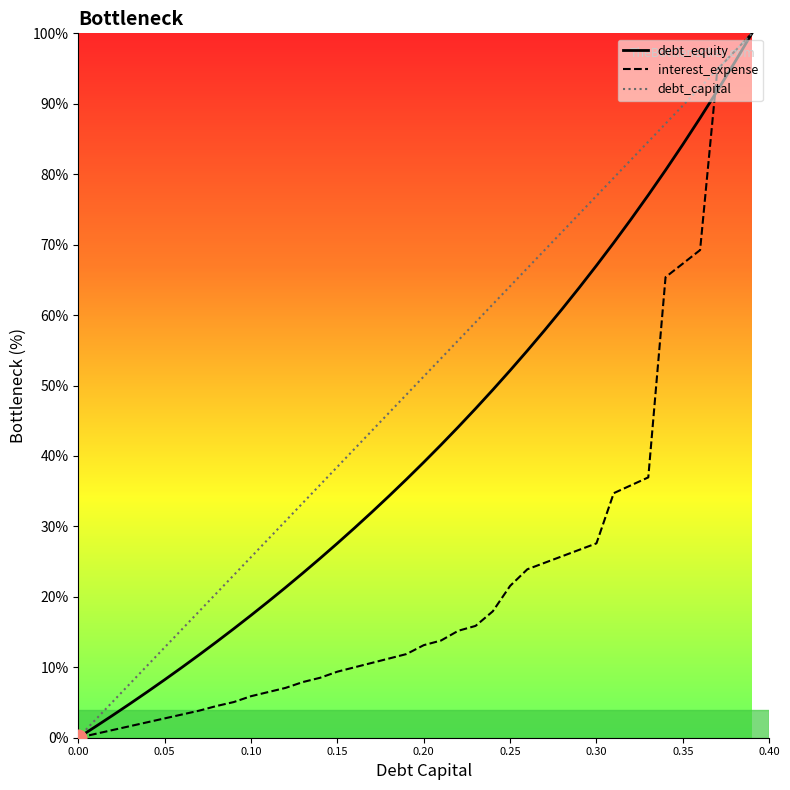

At how many categories does at least one series exceed 57?

17